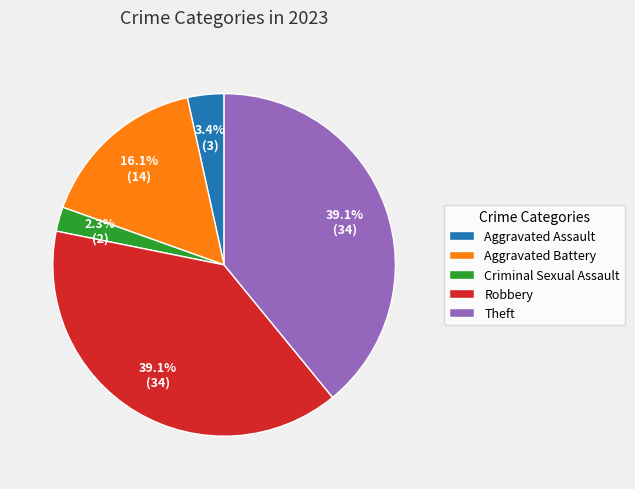

To the nearest percent, what portion does Theft represent?

39%